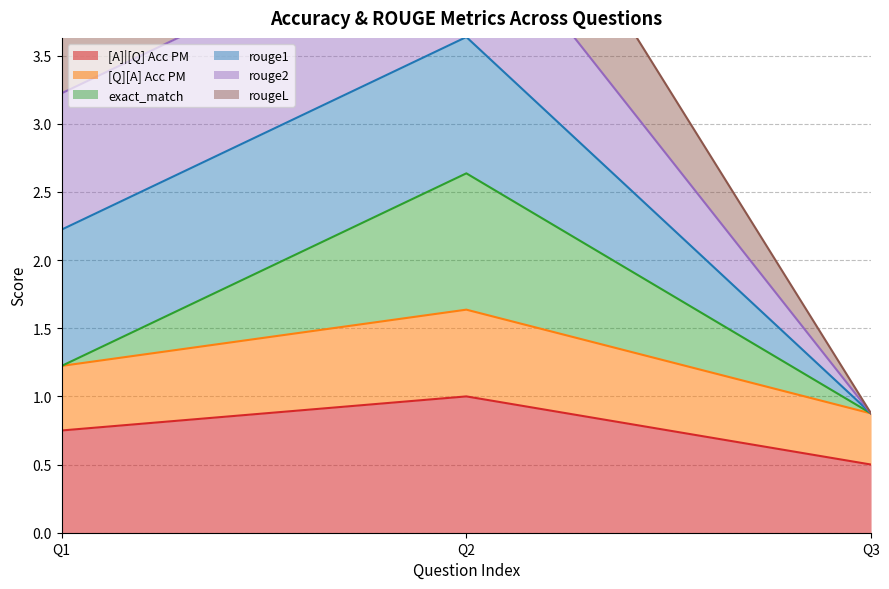

Is it true that [Q][A] Acc PM equals 0.7 at 0?

False